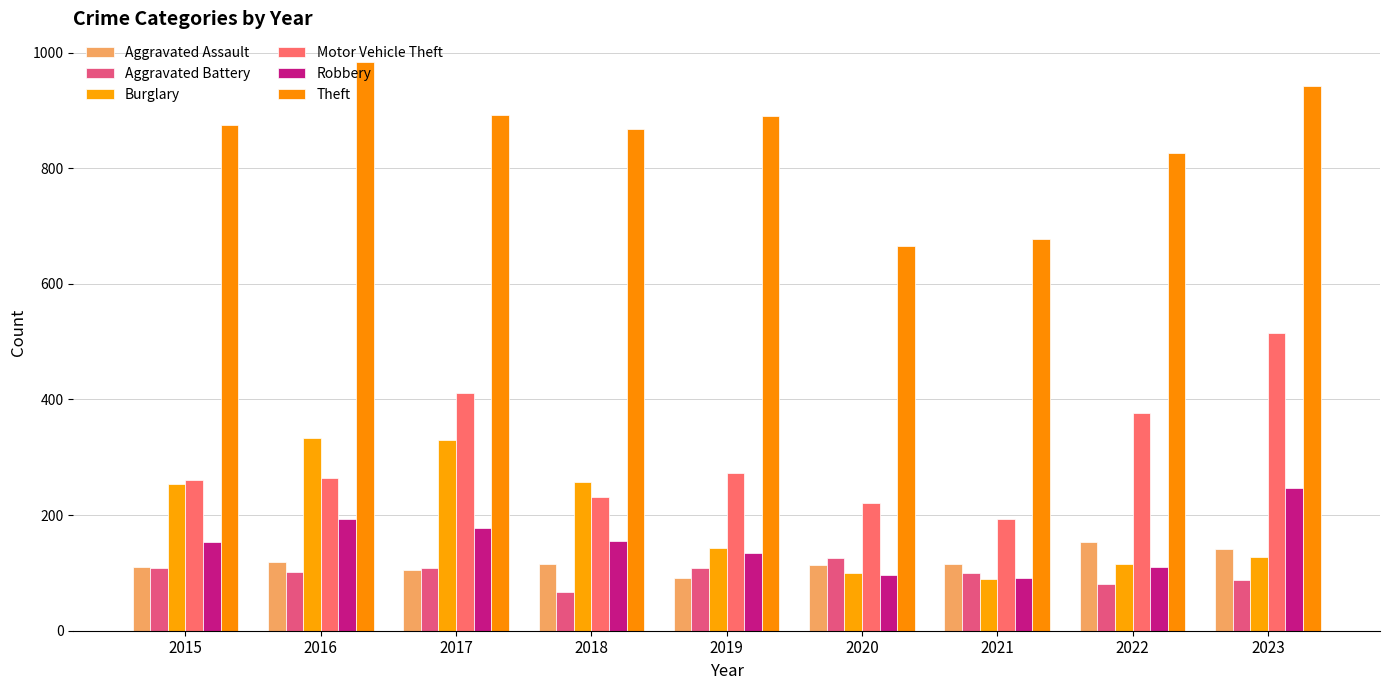

What is the spread (max minus min) of values at 2022?

746